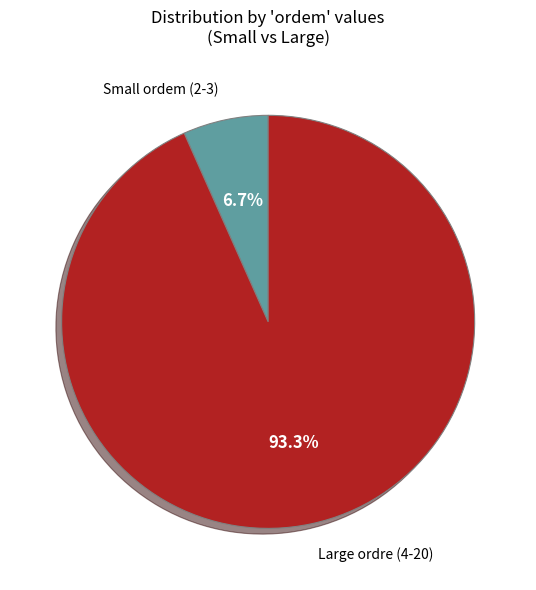

What percentage is NOT represented by Small ordem (2-3)?

93.3%